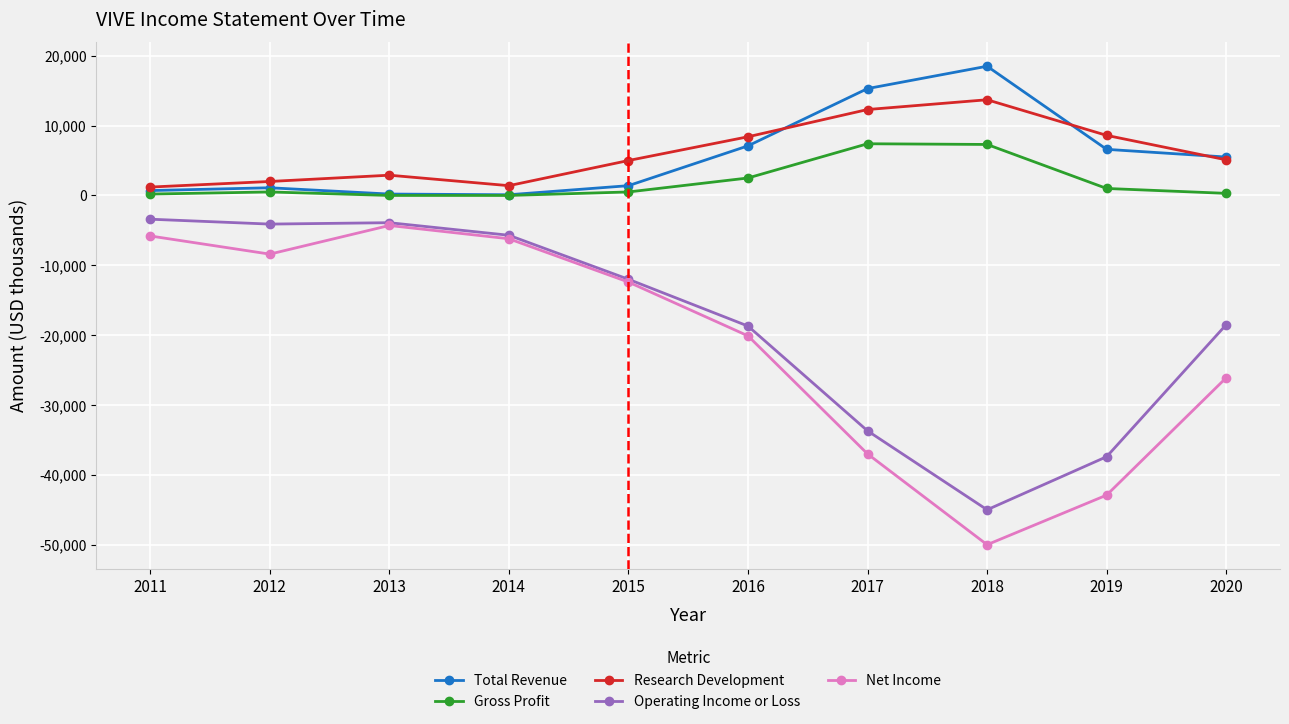

The value of Net Income at 2014 is -6200. True or false?

True